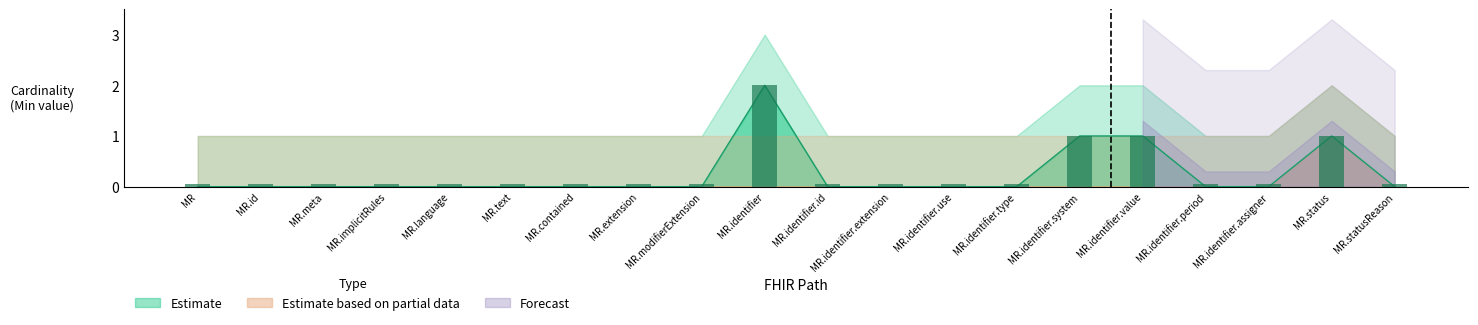

What is the value of the 10th bar from the left?

2